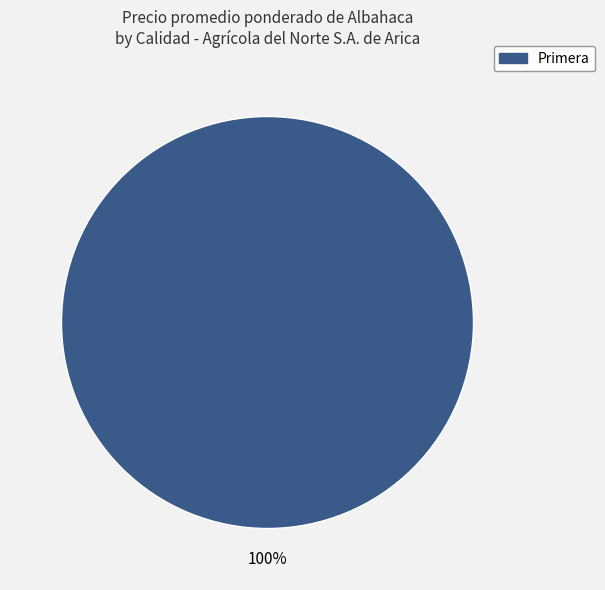

True or false: Primera accounts for 95% of the total.

False